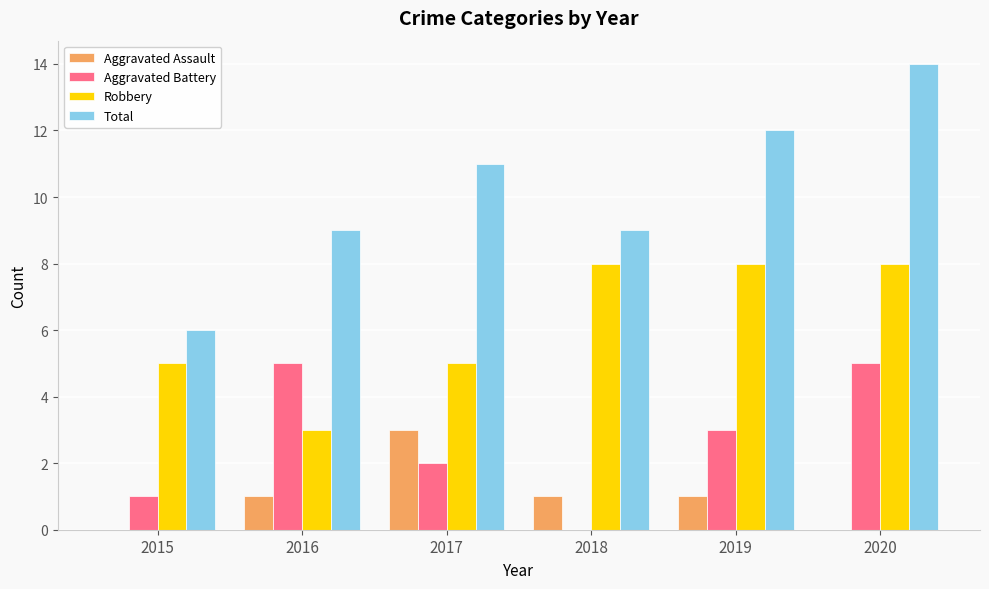

What is the approximate value of Total at 2019?

12